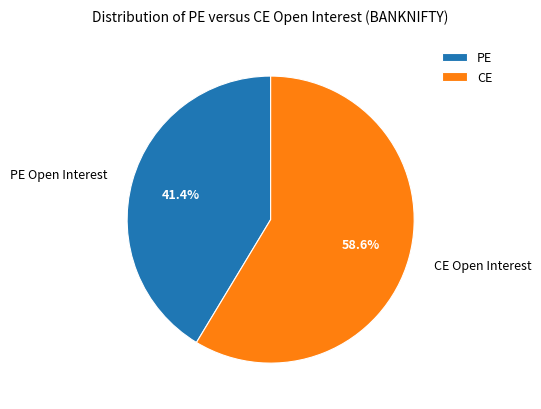

To the nearest percent, what is the difference between the largest and smallest slice percentages?

17%